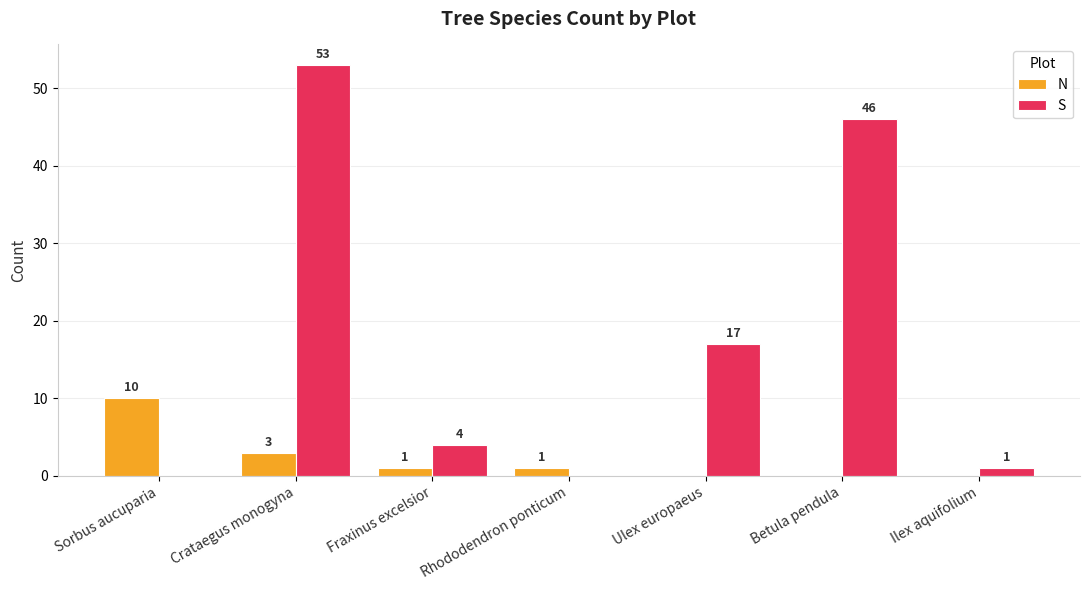

Are the bars horizontal?

No